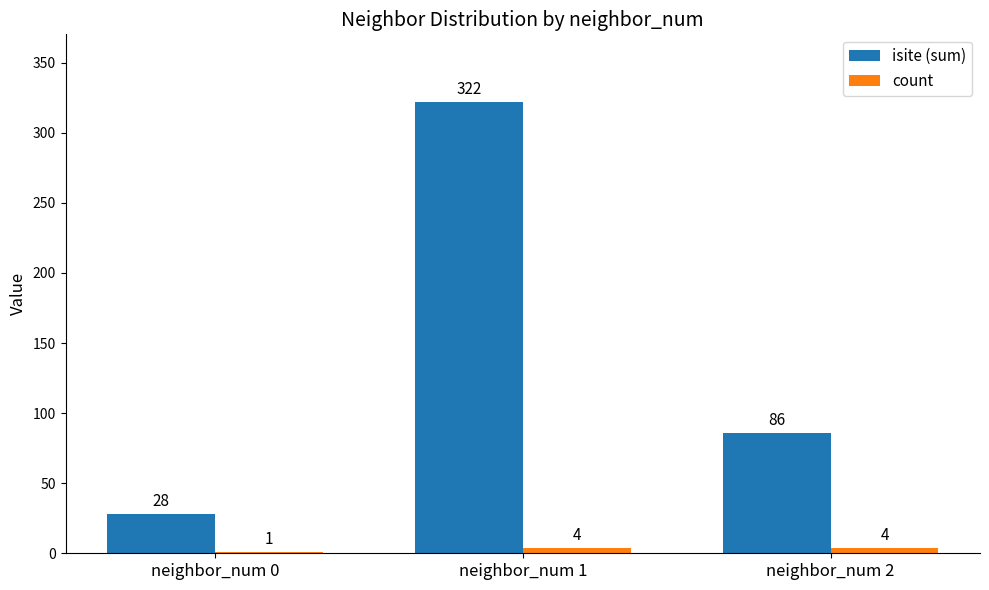

Read the count value at neighbor_num 2.

4